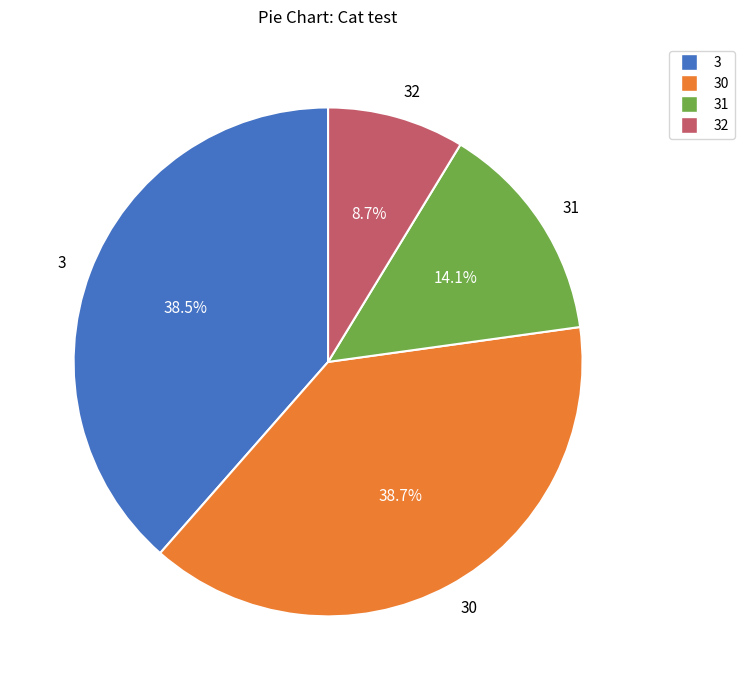

To the nearest percent, what is the average slice percentage?

25%